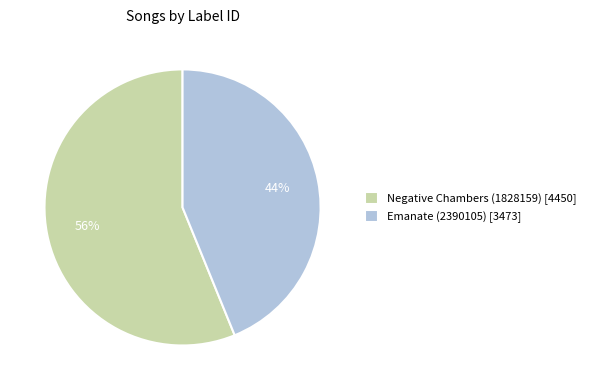

What percentage is the Emanate (2390105) slice, to the nearest percent?

44%